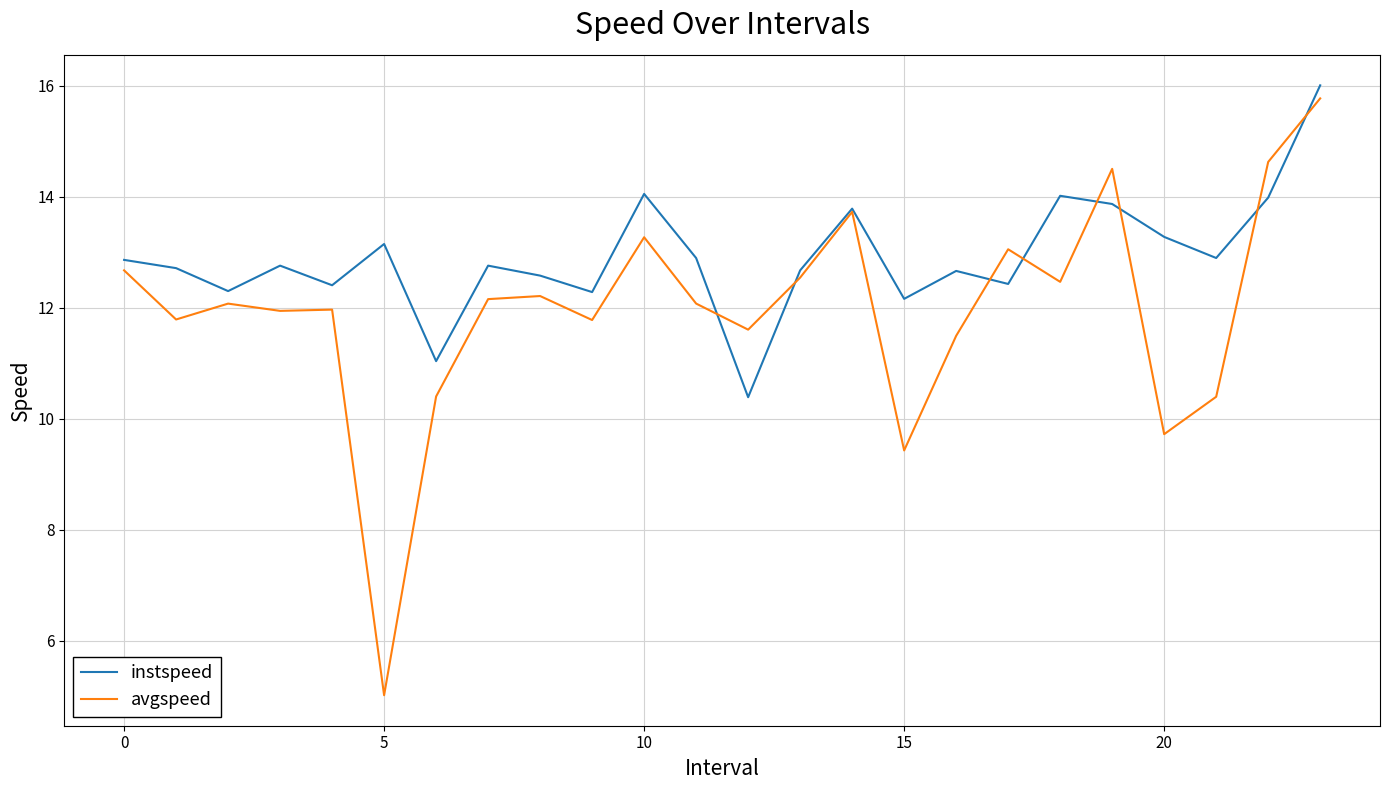

Which series ends up on top after the final intersection of avgspeed and instspeed?

instspeed